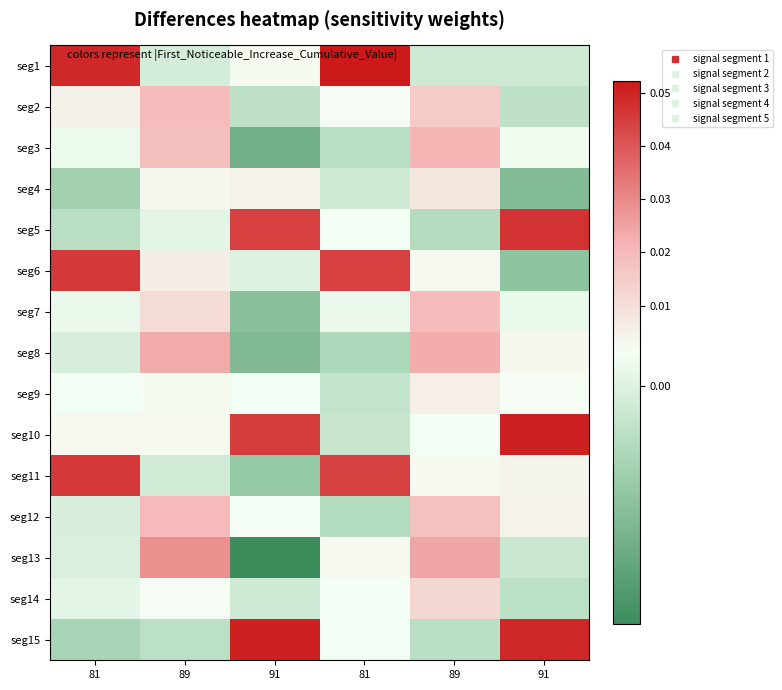

What is the greatest value displayed?

0.1